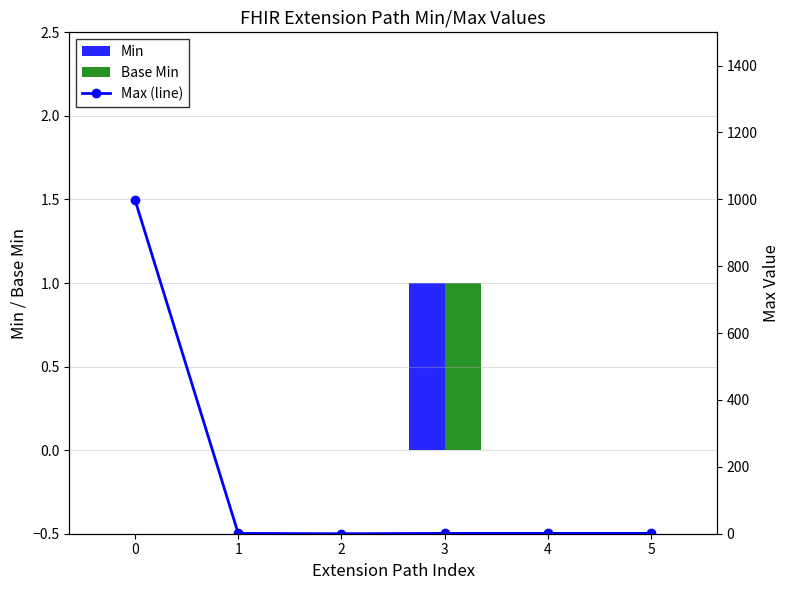

What is the value of the Max (line) bar at the 2nd from the left?

1